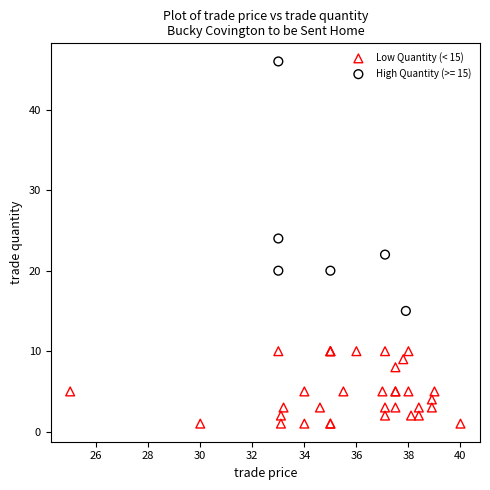

Which series has the widest spread of Y values?

High Quantity (>= 15)